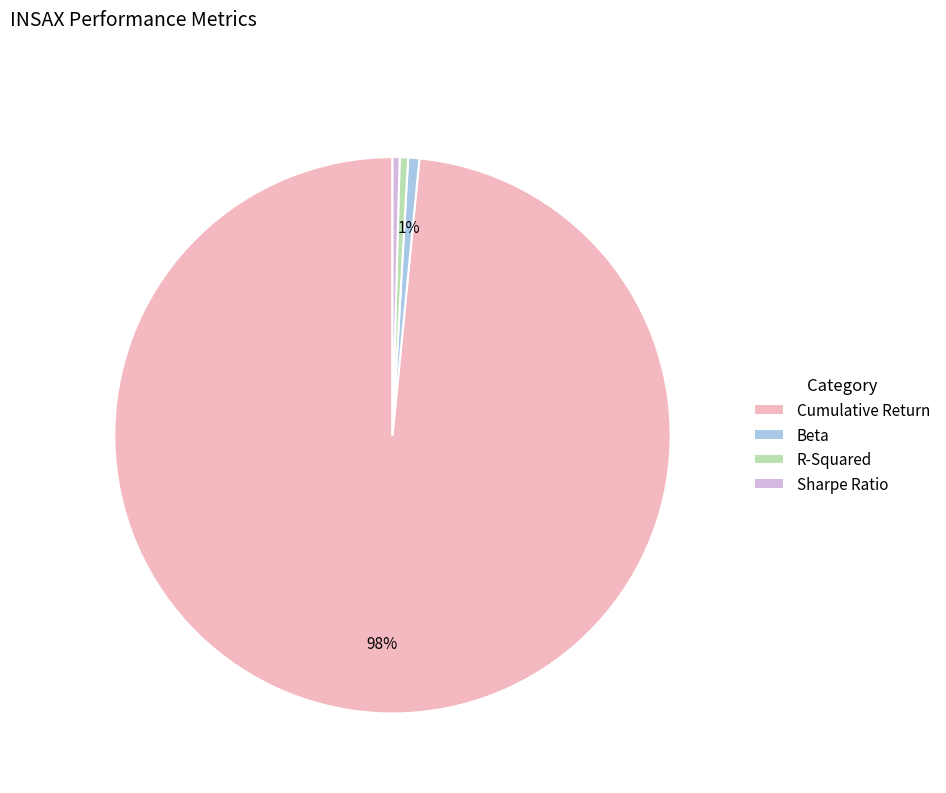

What is the largest slice in the pie chart?

Cumulative Return